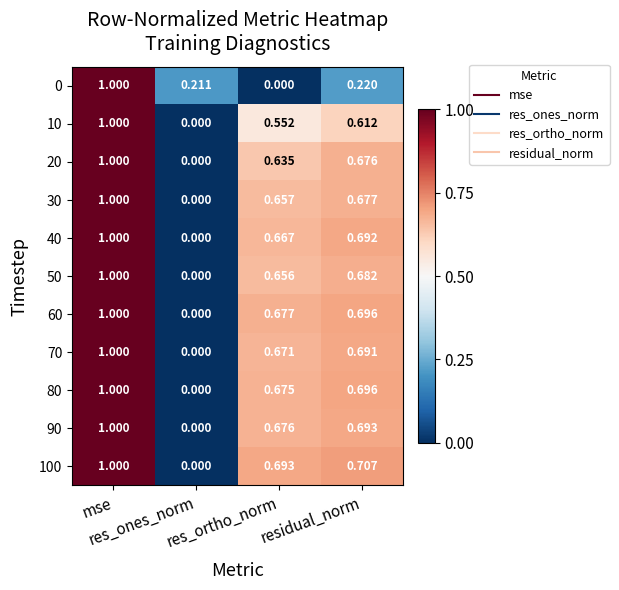

How many positive values does the 40 series have?

3